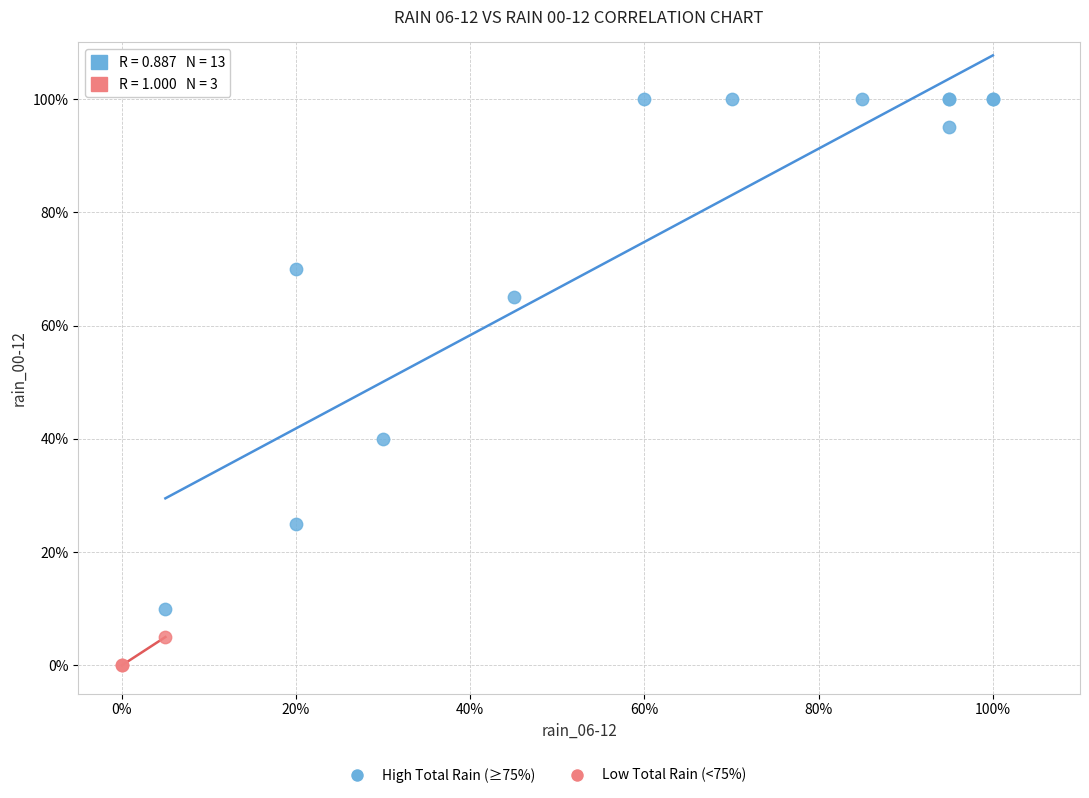

Which series has the largest Y range (max minus min)?

High Total Rain (≥75%)